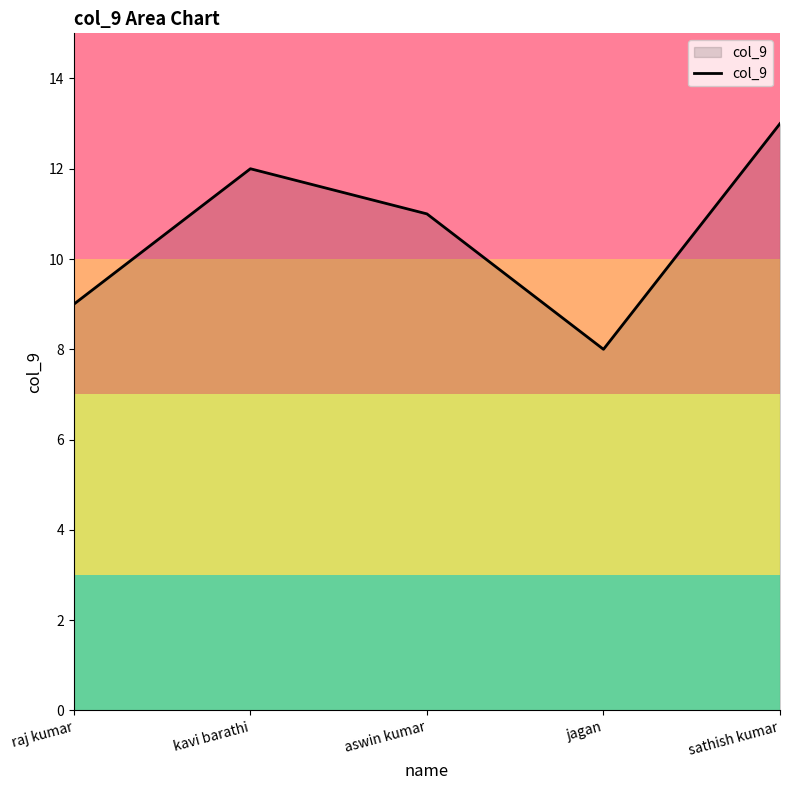

What position from the left is jagan?

4